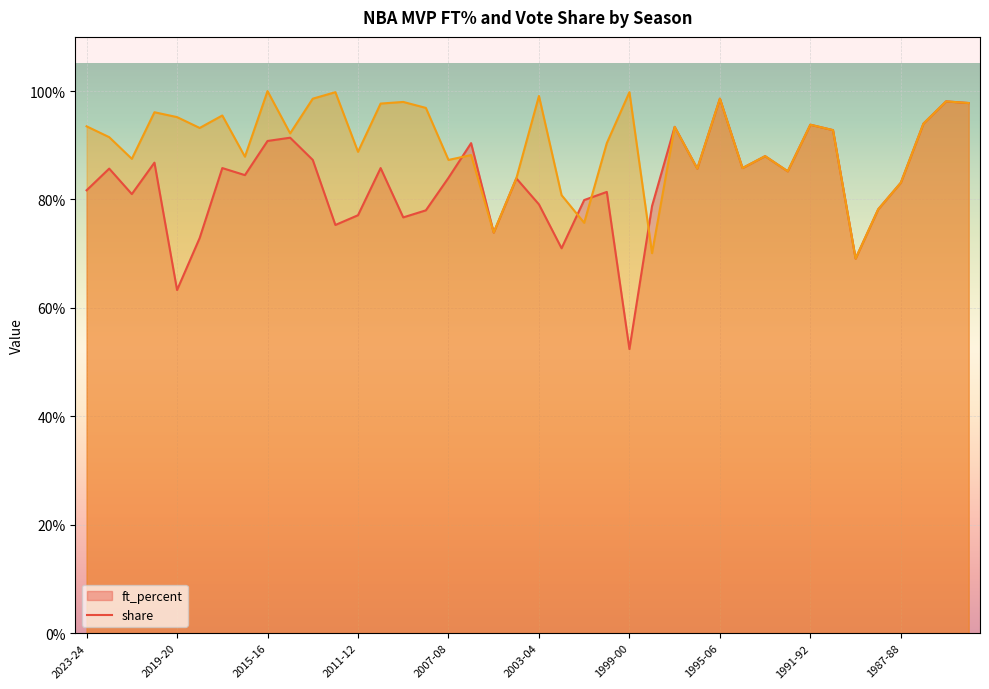

What is the difference between the highest and lowest values at 2002-03?

0.1